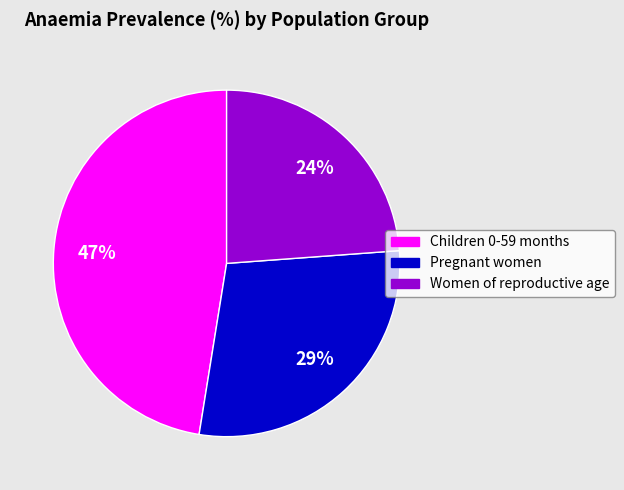

What percentage is the Children 0-59 months slice, to the nearest percent?

47%